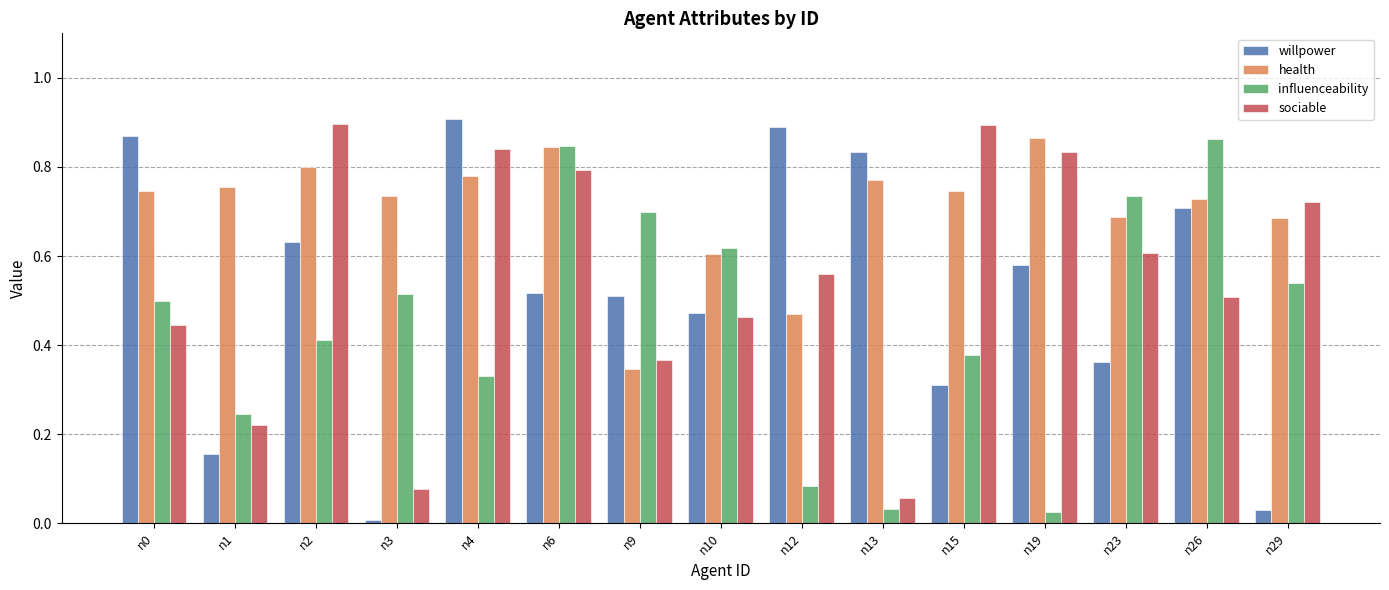

Which category has the lowest value across all series?

n3